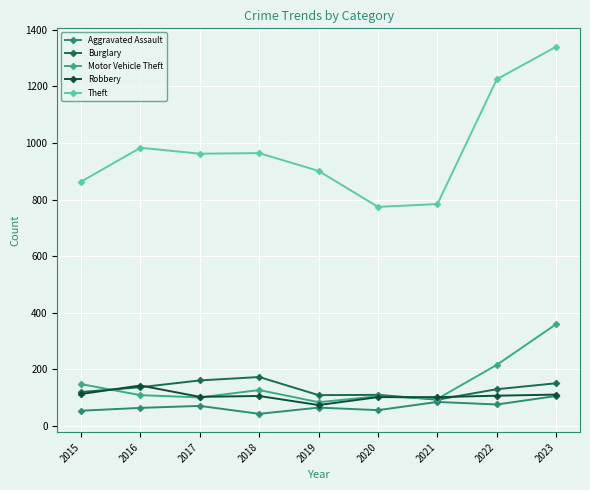

What is the highest value of the Motor Vehicle Theft series?

360